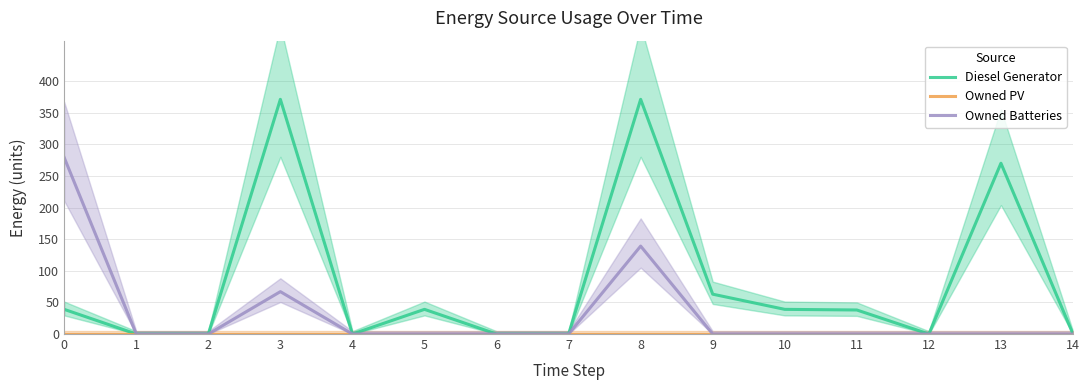

True or false: Diesel Generator and Owned PV intersect in this chart.

False